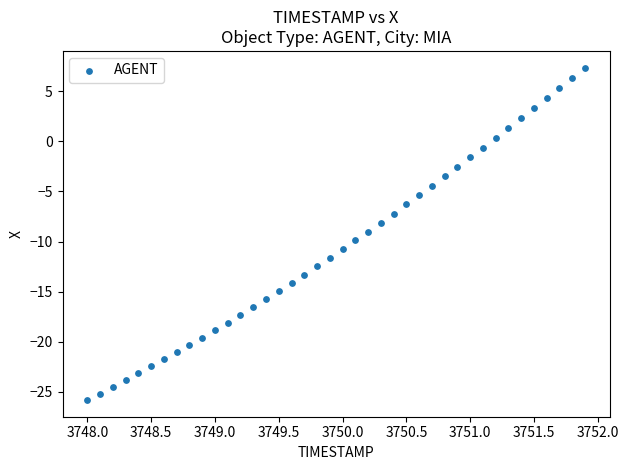

What is the range of Y values (max minus min)?

33.2